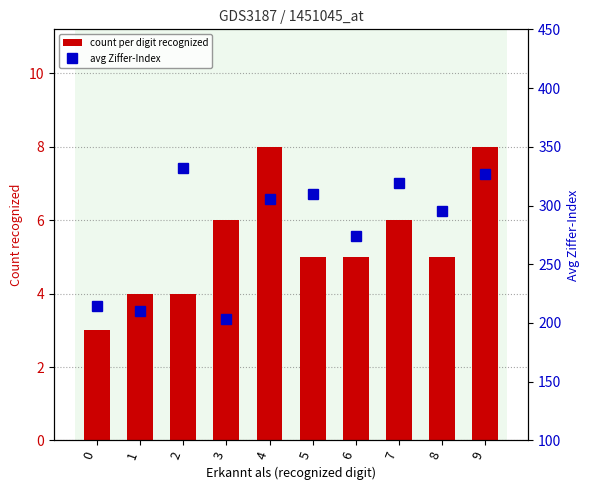

What is the value of the count per digit recognized bar at the 3rd from the left?

4.0